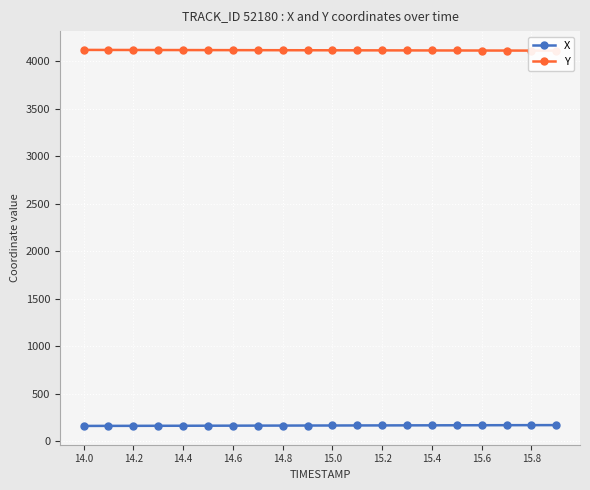

What is the maximum value for X?

168.7